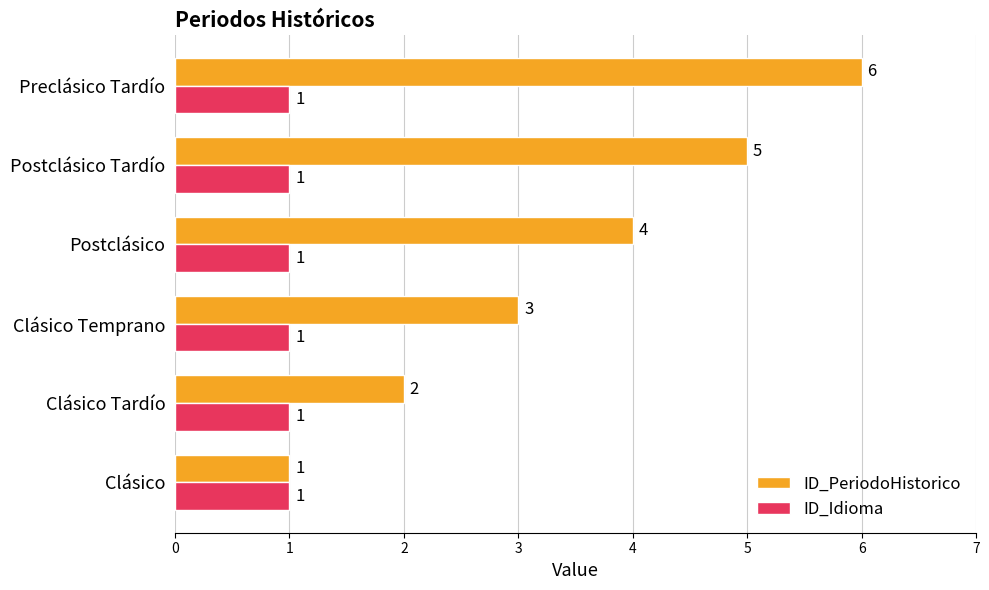

How many ID_PeriodoHistorico values are between 2 and 5?

4